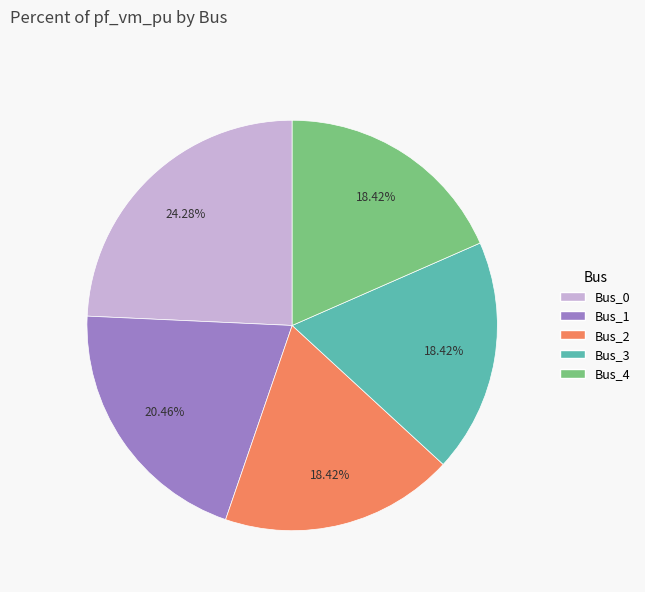

Is there a majority slice in this chart?

No